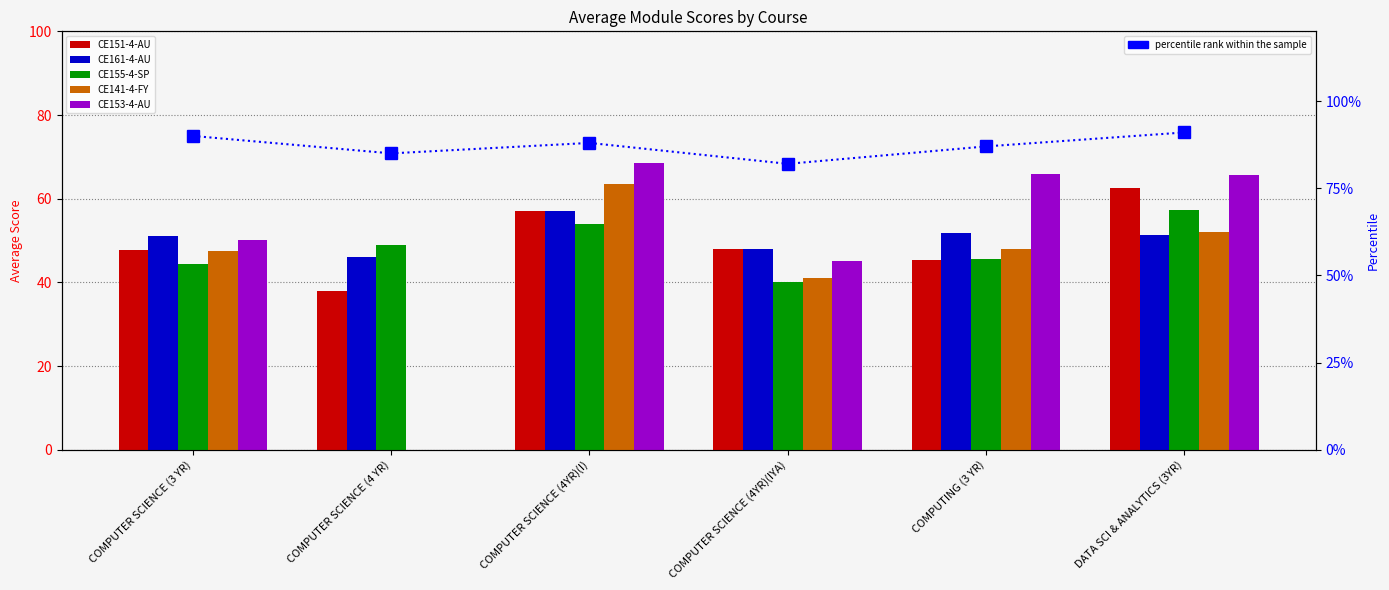

Where is CE151-4-AU nearest to the value 50?

COMPUTER SCIENCE (4YR)(IYA)